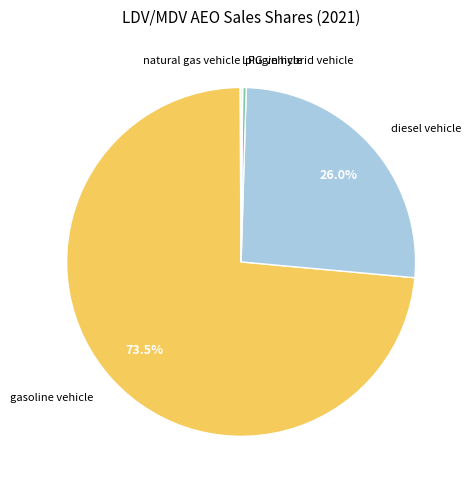

Count the number of slices in the pie.

6